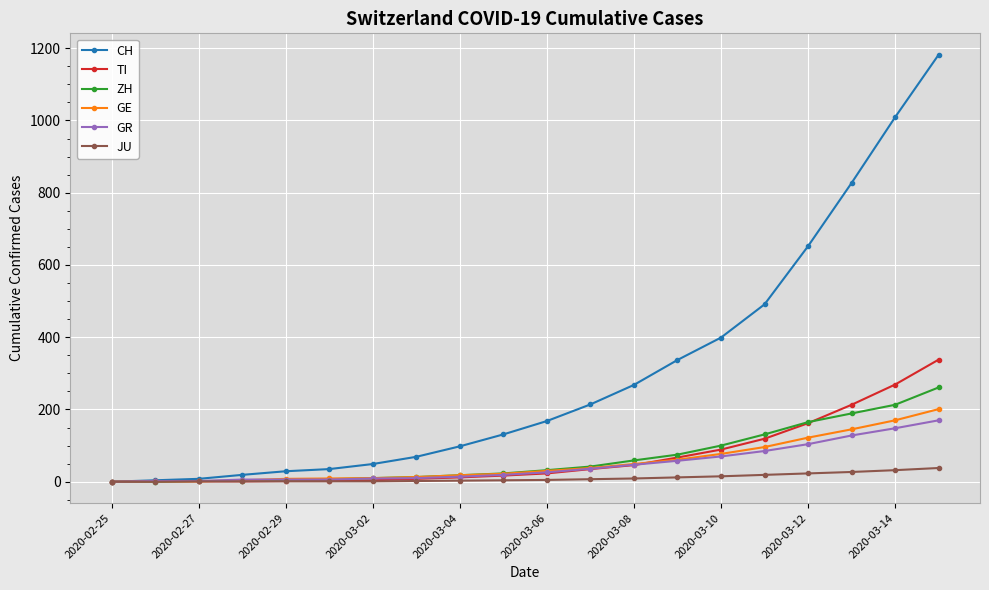

Which series has the largest range (max minus min)?

CH